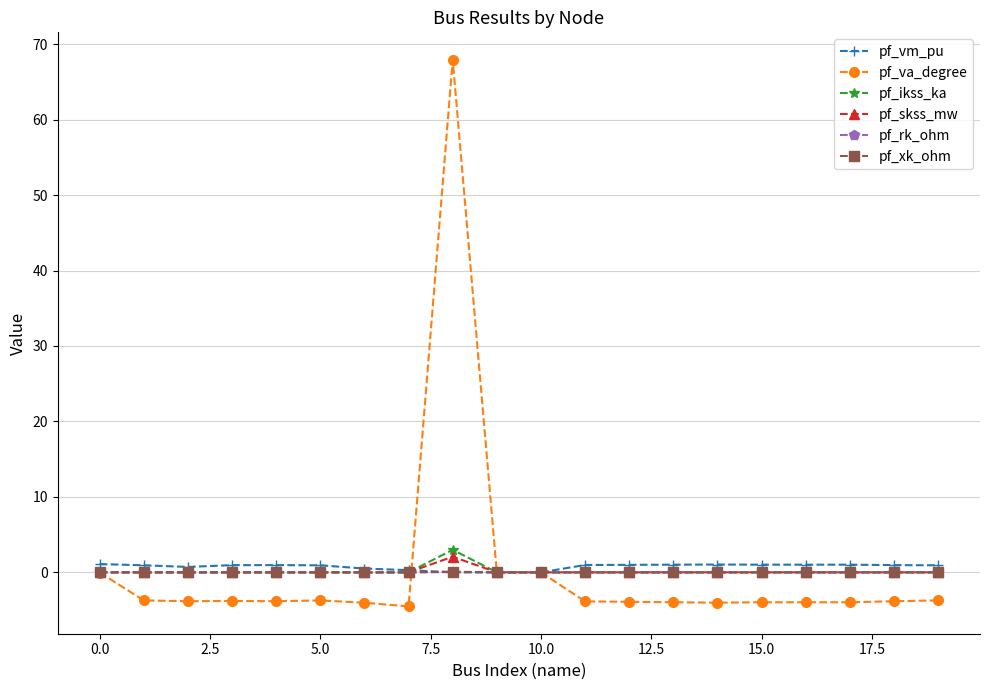

Which series has the widest spread of values?

pf_va_degree